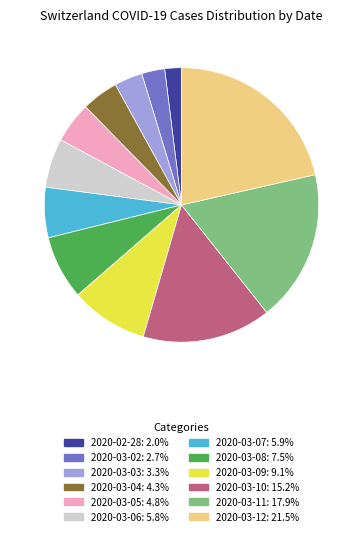

How many segments does this pie chart have?

12